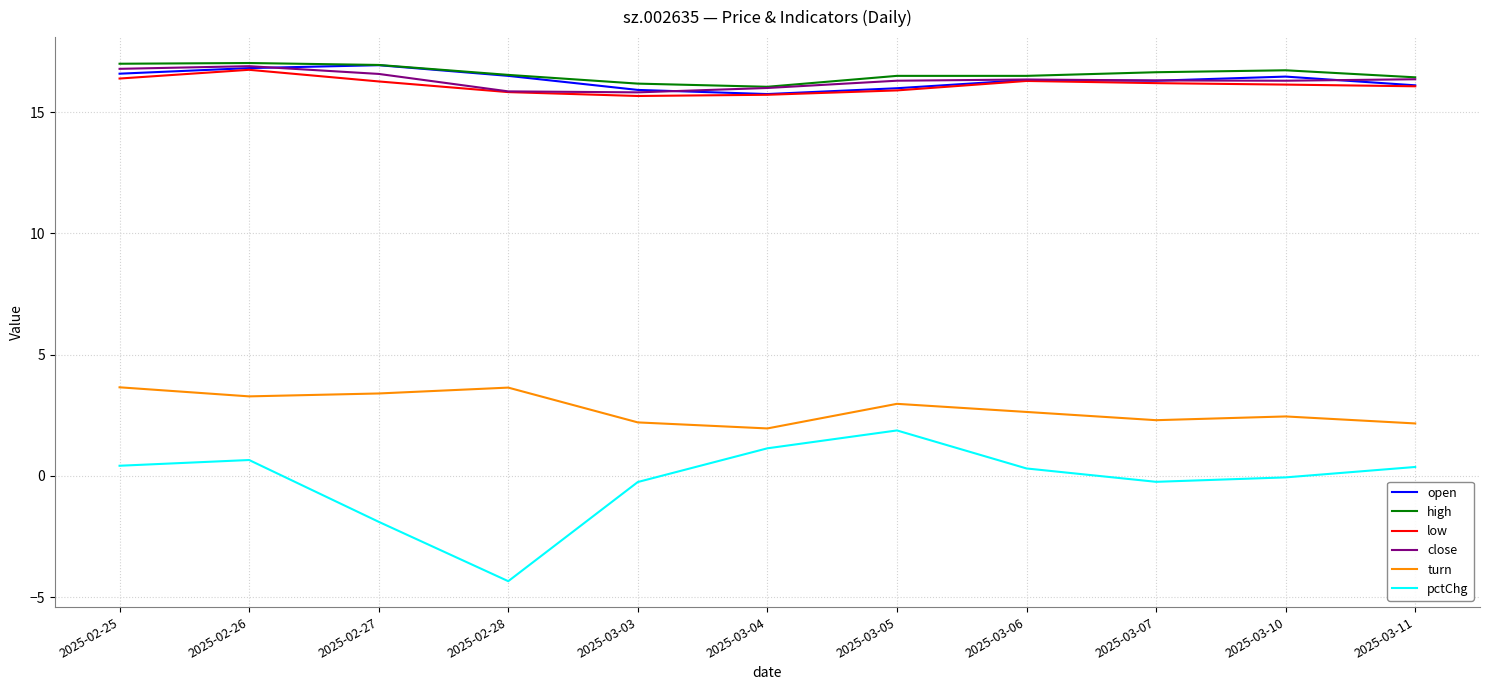

The low series shows 28.6 at 2025-02-25. True or false?

False